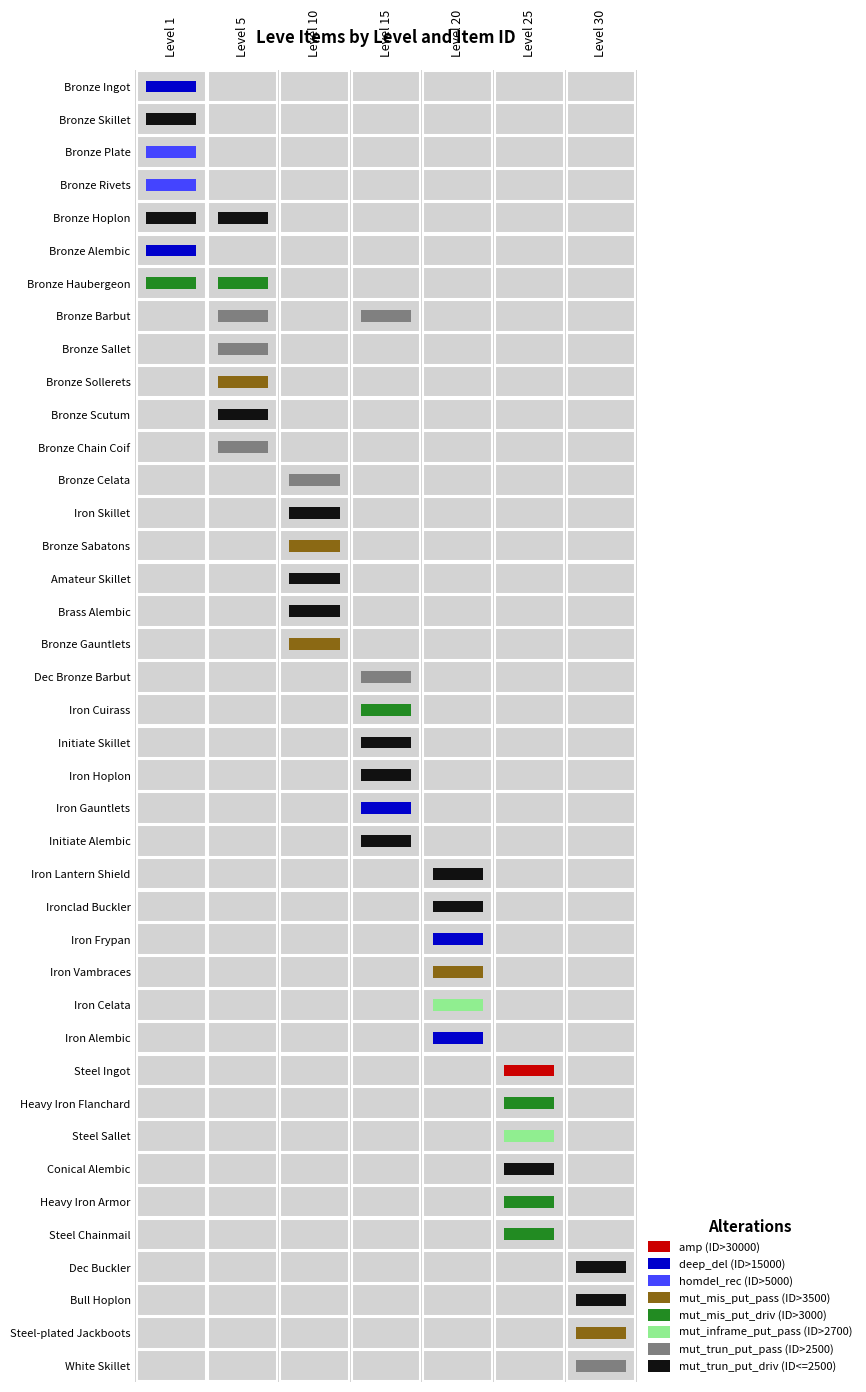

What is the difference between the maximum and minimum values in the 5 series?

3767